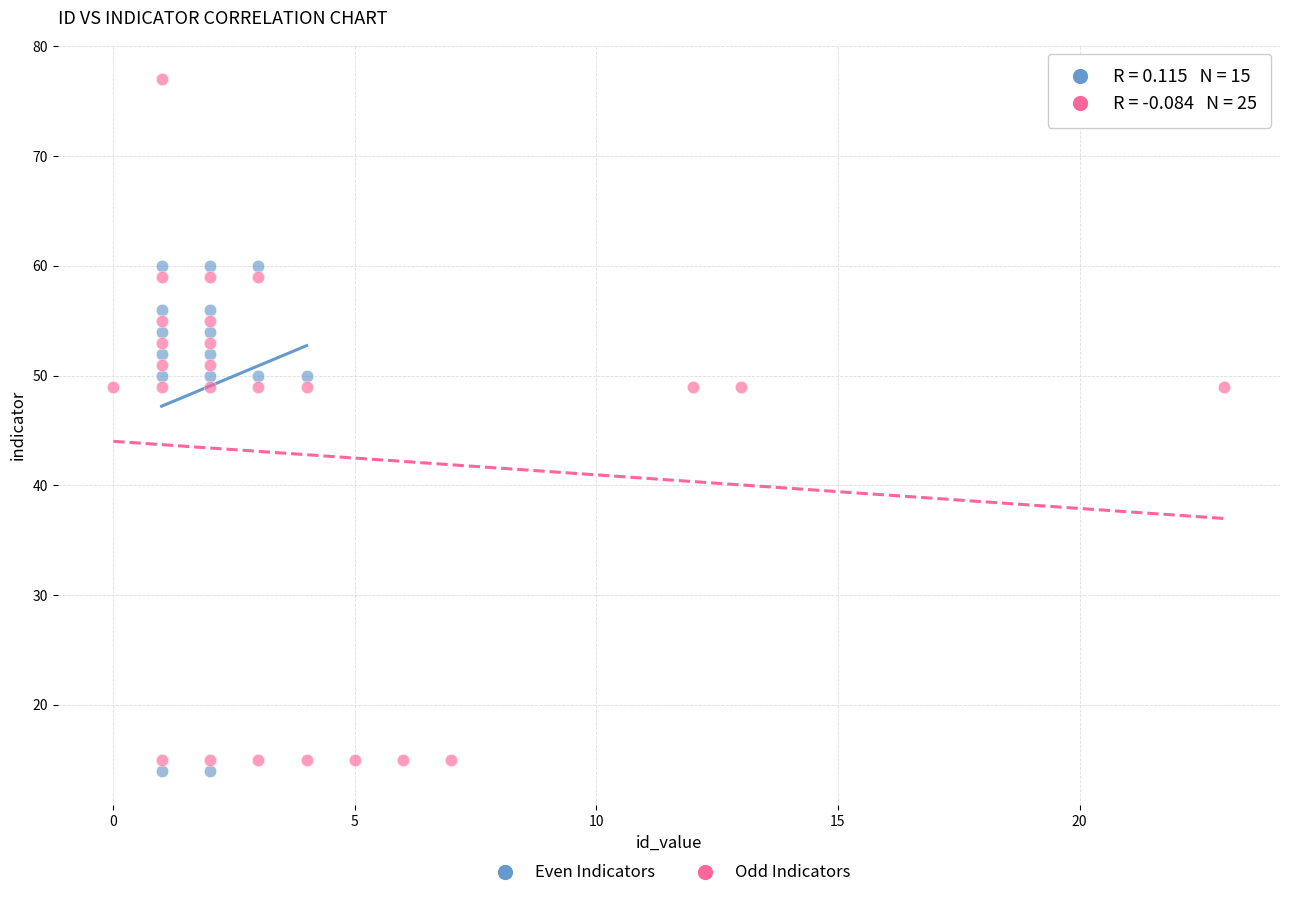

What are all the series names shown in the legend?

Even Indicators, Odd Indicators